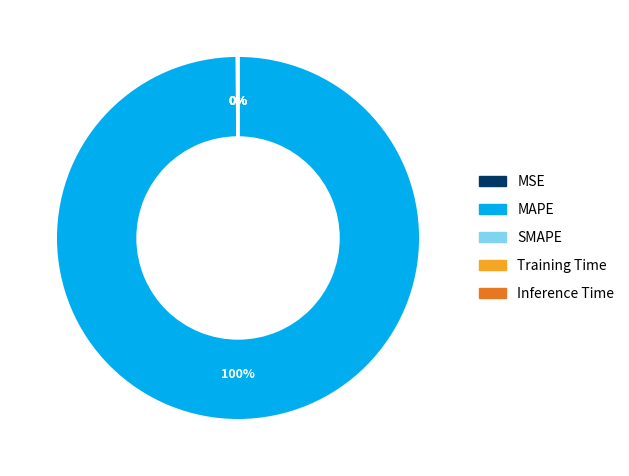

Which slice is the largest?

MAPE